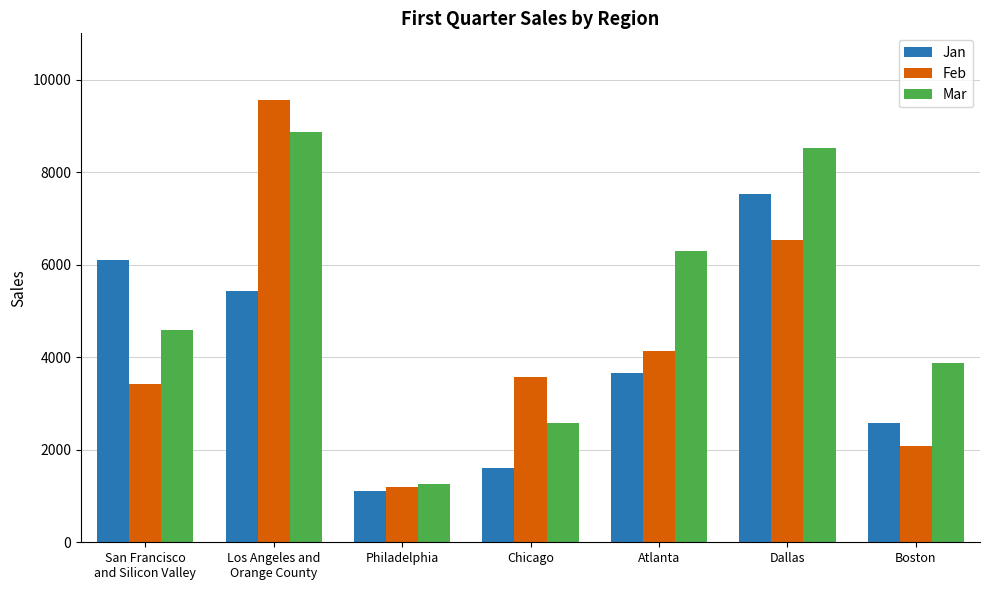

Which category has the lowest value across all series?

Philadelphia